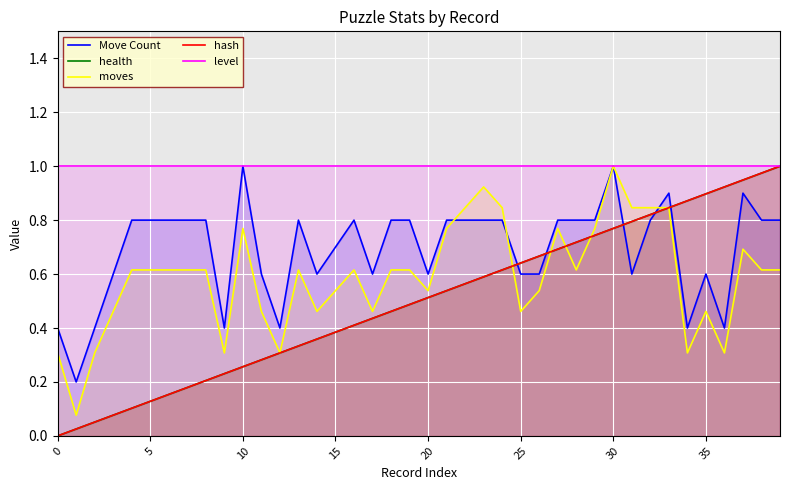

Reading left to right, list all the values displayed in this chart.

Move Count: 0.4	0.2	0.4	0.6	0.8	0.8	0.8	0.8	0.8	0.4	1.0	0.6	0.4	0.8	0.6	0.7	0.8	0.6	0.8	0.8	0.6	0.8	0.8	0.8	0.8	0.6	0.6	0.8	0.8	0.8	1.0	0.6	0.8	0.9	0.4	0.6	0.4	0.9	0.8	0.8
health: 0.0	0.0	0.1	0.1	0.1	0.1	0.2	0.2	0.2	0.2	0.3	0.3	0.3	0.3	0.4	0.4	0.4	0.4	0.5	0.5	0.5	0.5	0.6	0.6	0.6	0.6	0.7	0.7	0.7	0.7	0.8	0.8	0.8	0.8	0.9	0.9	0.9	0.9	1.0	1.0
moves: 0.3	0.1	0.3	0.5	0.6	0.6	0.6	0.6	0.6	0.3	0.8	0.5	0.3	0.6	0.5	0.5	0.6	0.5	0.6	0.6	0.5	0.8	0.8	0.9	0.8	0.5	0.5	0.8	0.6	0.8	1.0	0.8	0.8	0.8	0.3	0.5	0.3	0.7	0.6	0.6
hash: 0.0	0.0	0.1	0.1	0.1	0.1	0.2	0.2	0.2	0.2	0.3	0.3	0.3	0.3	0.4	0.4	0.4	0.4	0.5	0.5	0.5	0.5	0.6	0.6	0.6	0.6	0.7	0.7	0.7	0.7	0.8	0.8	0.8	0.8	0.9	0.9	0.9	0.9	1.0	1.0
level: 1.0	1.0	1.0	1.0	1.0	1.0	1.0	1.0	1.0	1.0	1.0	1.0	1.0	1.0	1.0	1.0	1.0	1.0	1.0	1.0	1.0	1.0	1.0	1.0	1.0	1.0	1.0	1.0	1.0	1.0	1.0	1.0	1.0	1.0	1.0	1.0	1.0	1.0	1.0	1.0